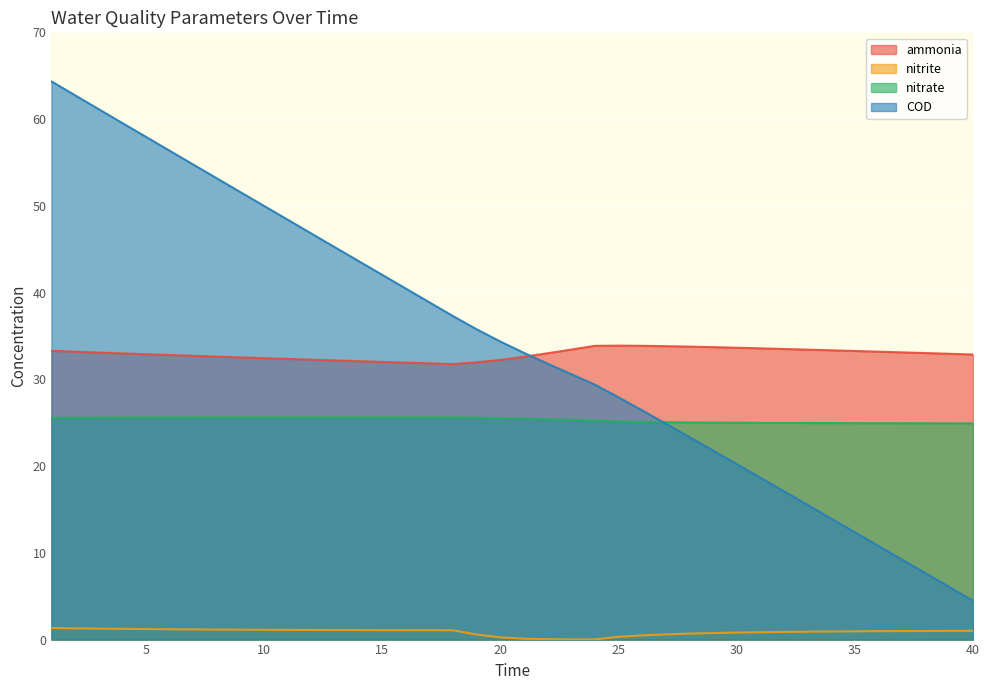

True or false: COD and nitrate intersect in this chart.

True